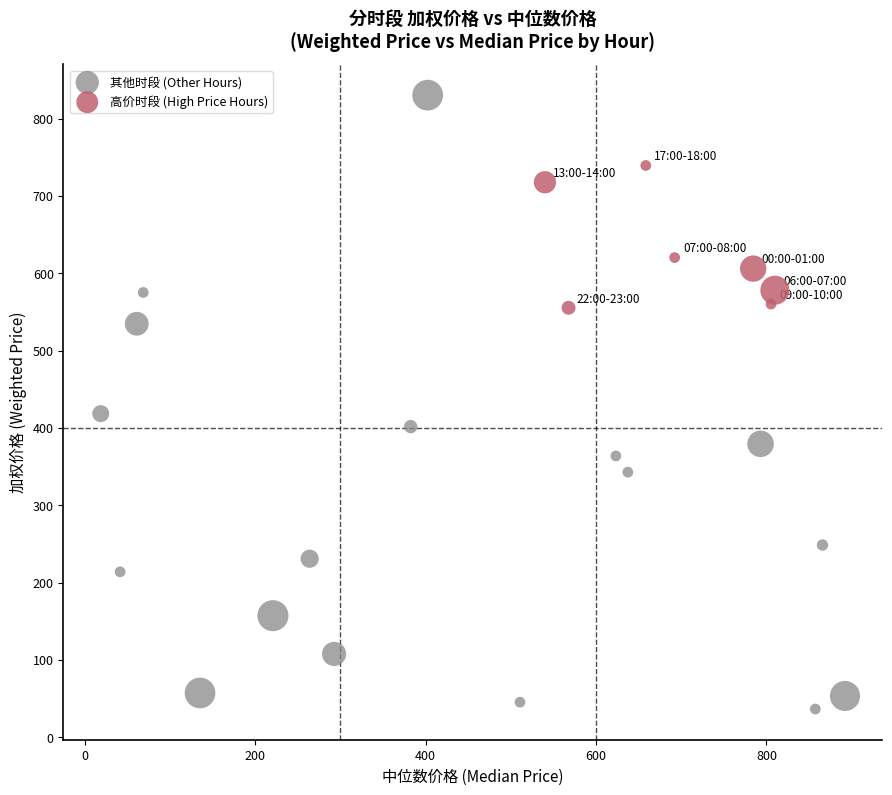

Which series reaches the maximum Y coordinate?

其他时段 (Other Hours)